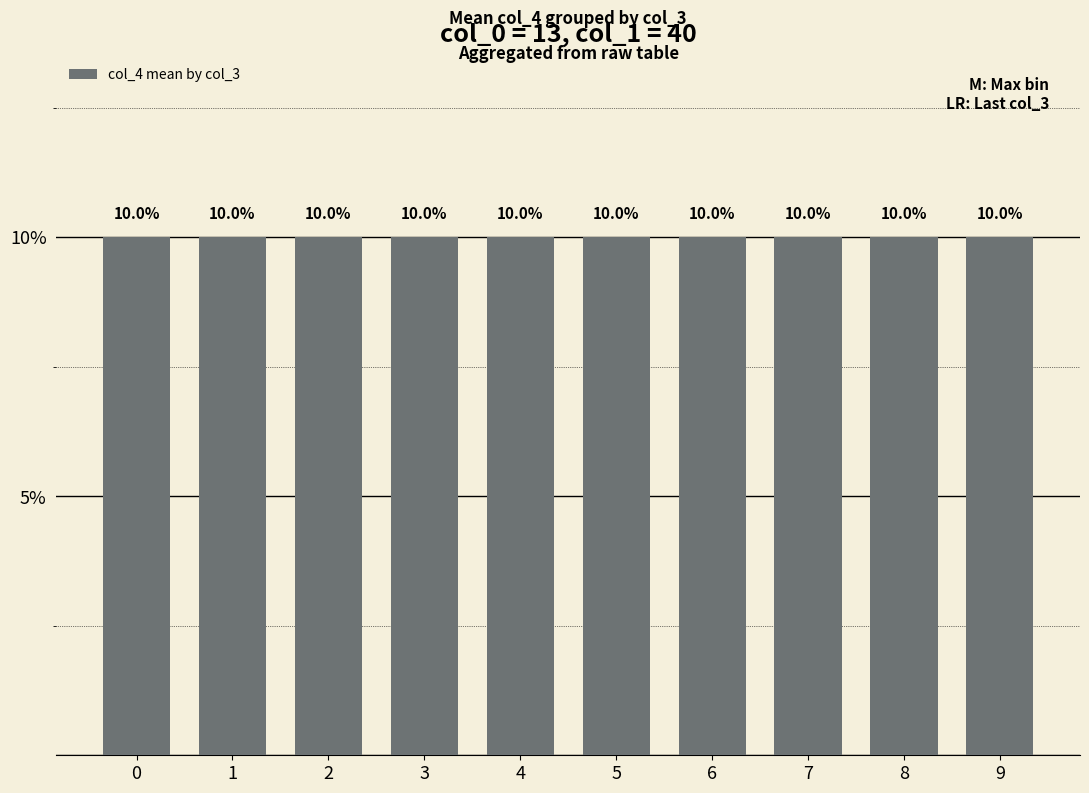

How many values are below 10?

5